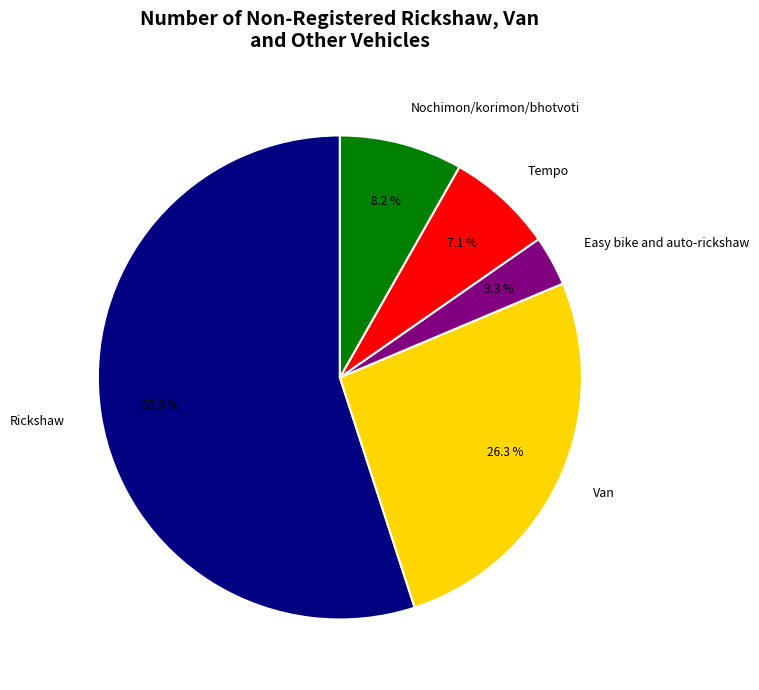

Which slice is the largest?

Rickshaw